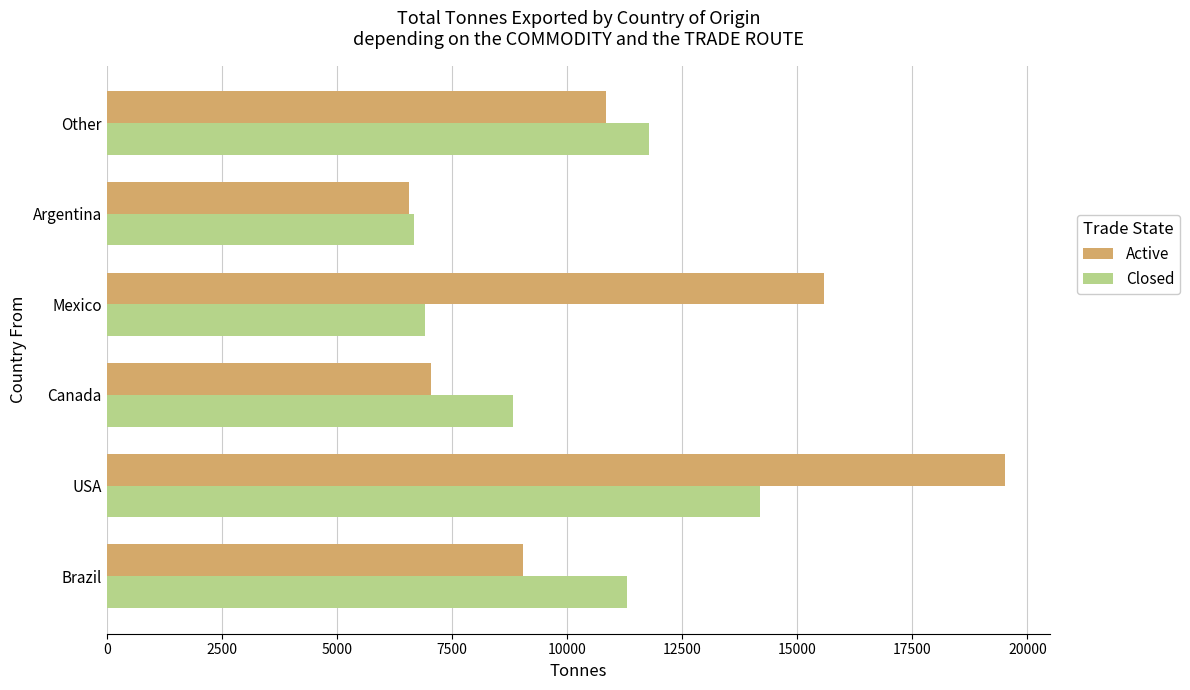

At which category is the sum across all series the highest?

USA